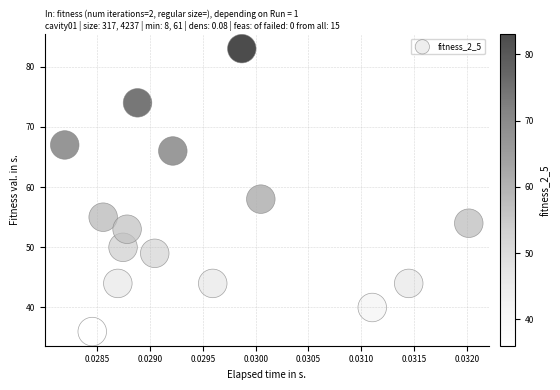

What Y value in the scatter plot is closest to 59?

58